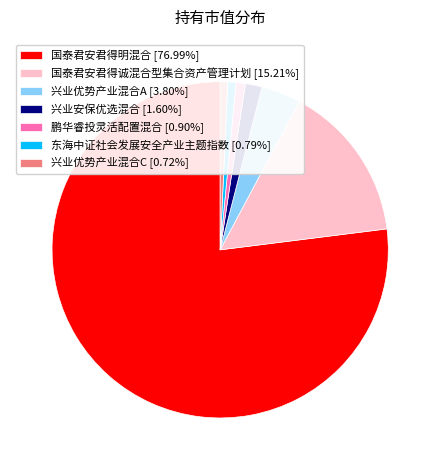

Which slice is the largest?

国泰君安君得明混合